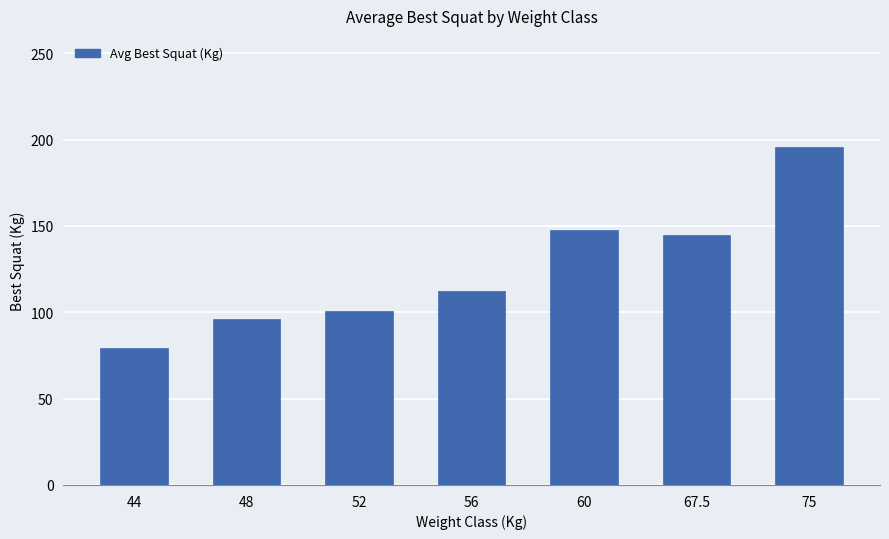

Where is the data nearest to the value 137?

67.5